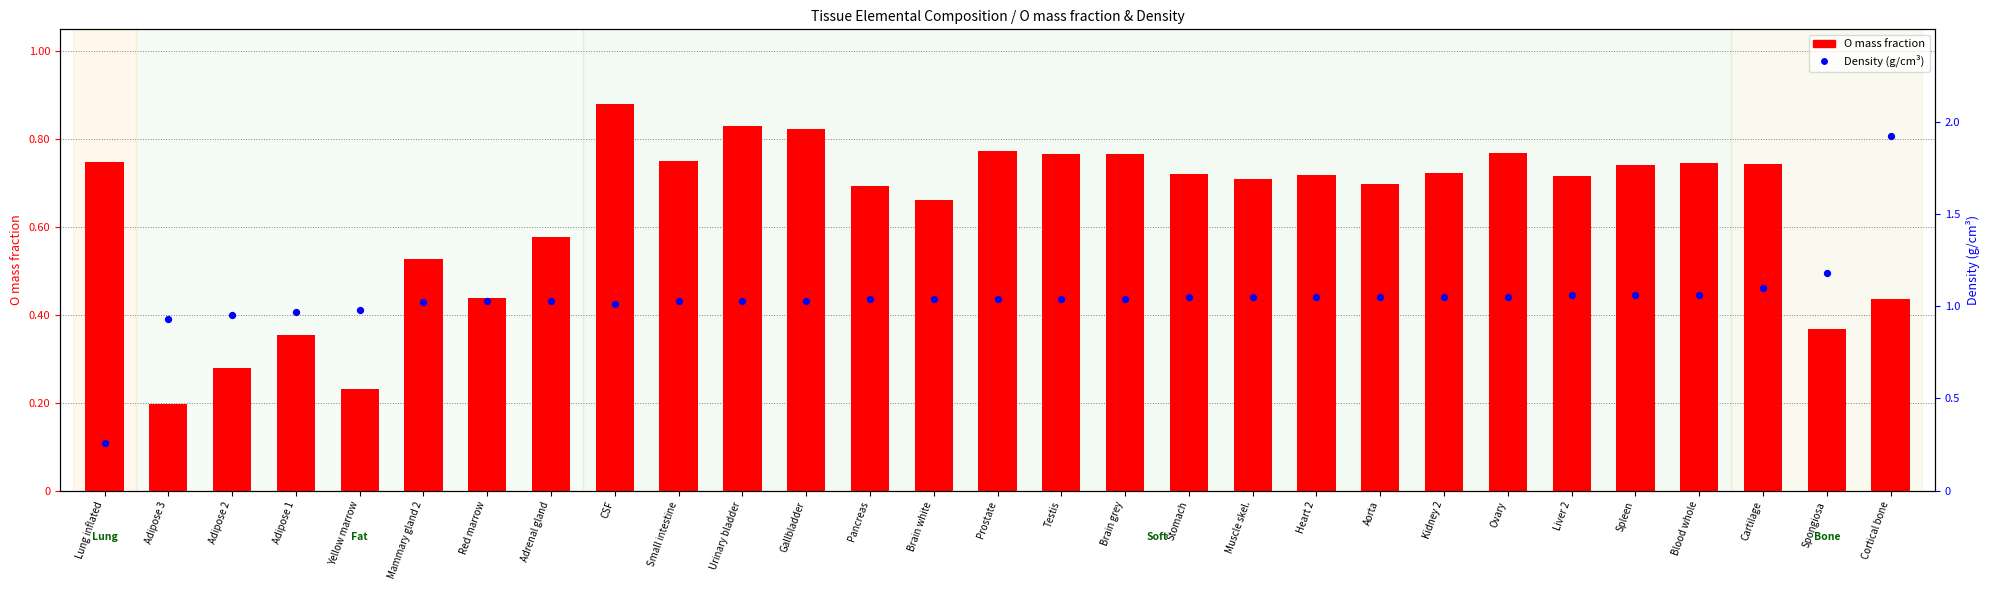

What is the total value across all series at Red marrow?

1.5